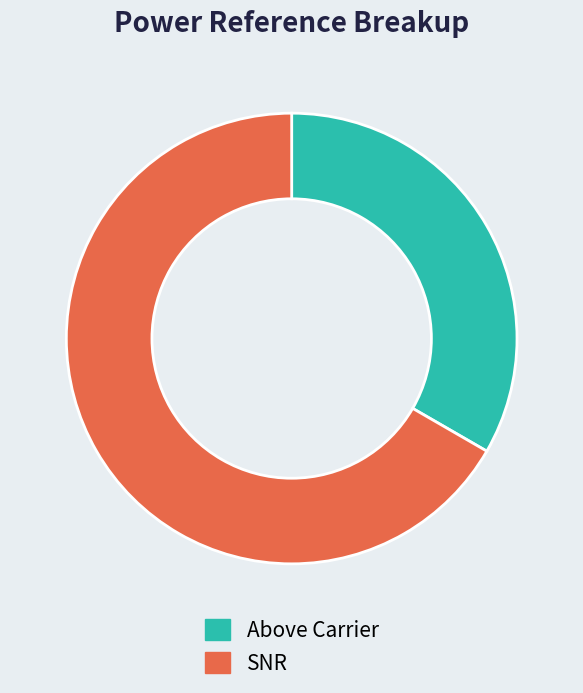

Rank the categories by value from lowest to highest.

Above Carrier, SNR